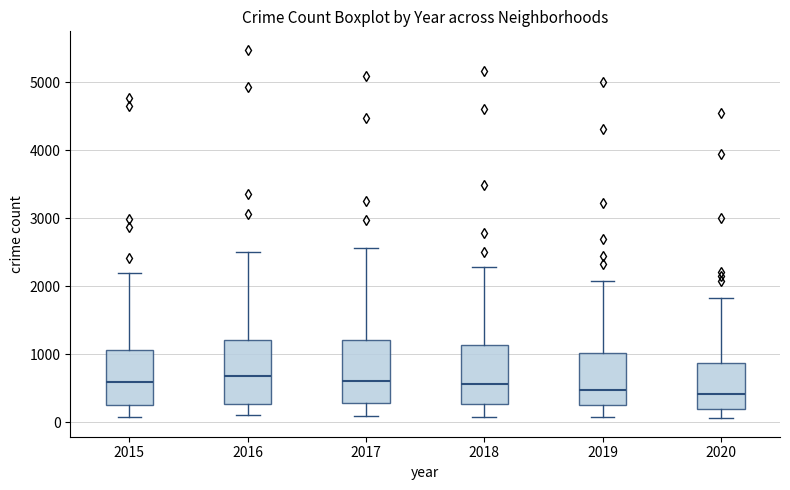

Reading left to right, read every box against the y-axis: the position of its median line, the range the box covers, and the ends of its whiskers. The values are not printed on the chart, so give them approximately, as read against the axis.

2015: median 600, box 300 to 1100, whiskers 100 to 2200
2016: median 700, box 300 to 1200, whiskers 100 to 2500
2017: median 600, box 300 to 1200, whiskers 100 to 2600
2018: median 600, box 300 to 1100, whiskers 100 to 2300
2019: median 500, box 300 to 1000, whiskers 100 to 2100
2020: median 400, box 200 to 900, whiskers 100 to 1800